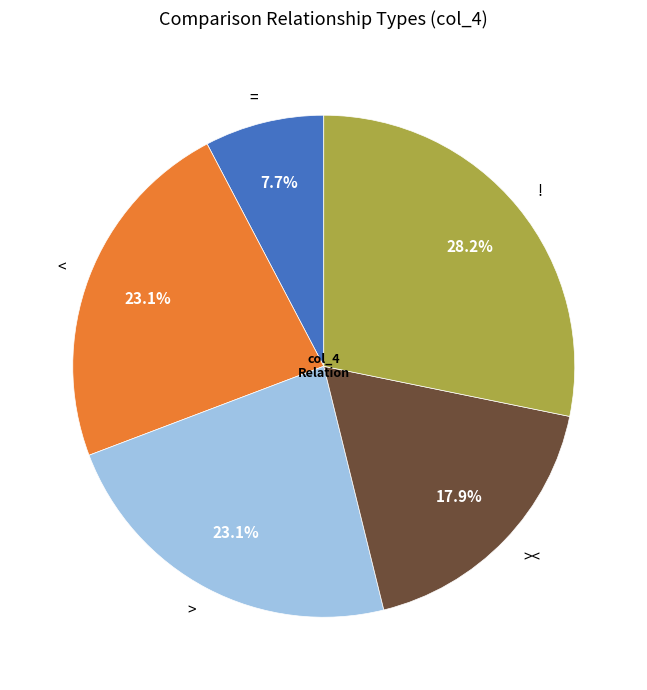

To the nearest percent, what is the difference between the > and = slice percentages?

15%